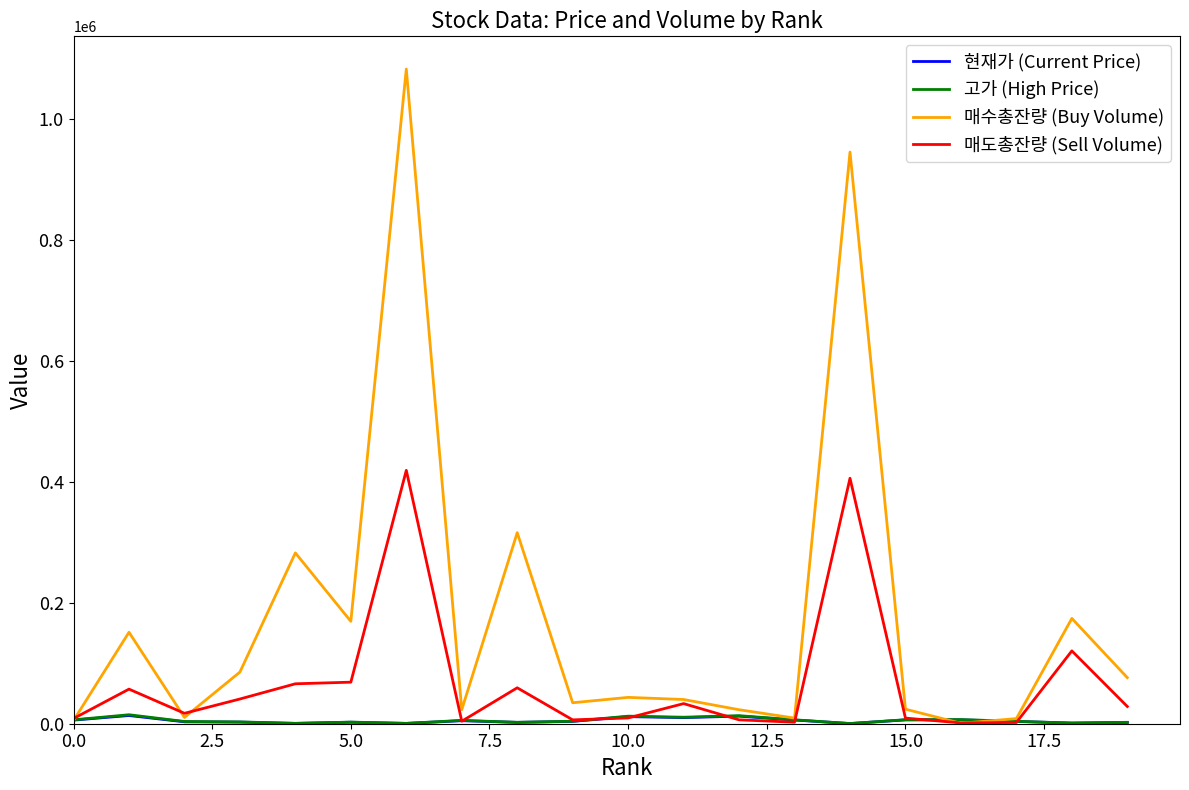

What is the minimum value shown in the chart?

280